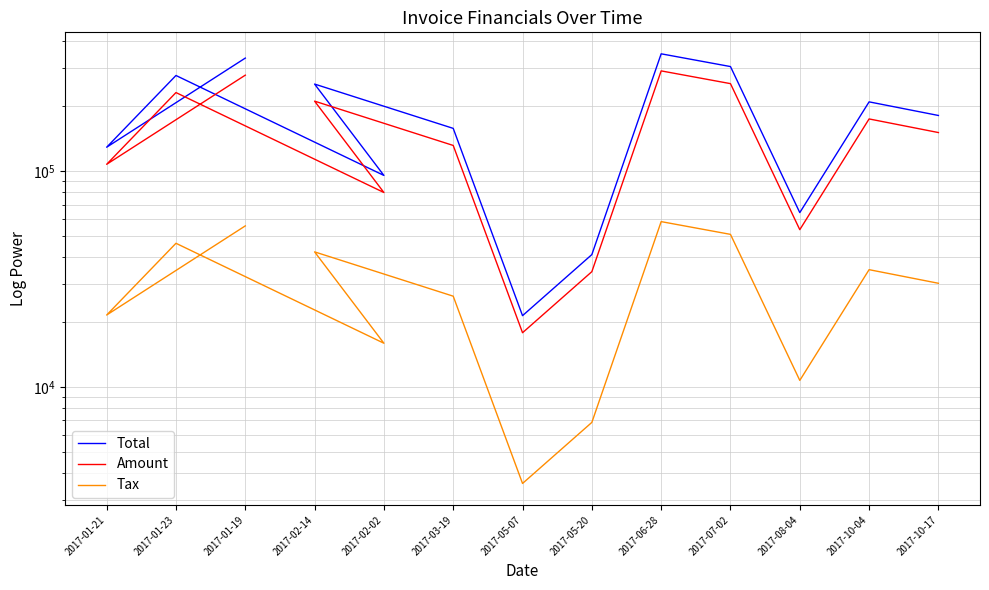

The value of Tax at 2017-10-17 is 52299.3. True or false?

False